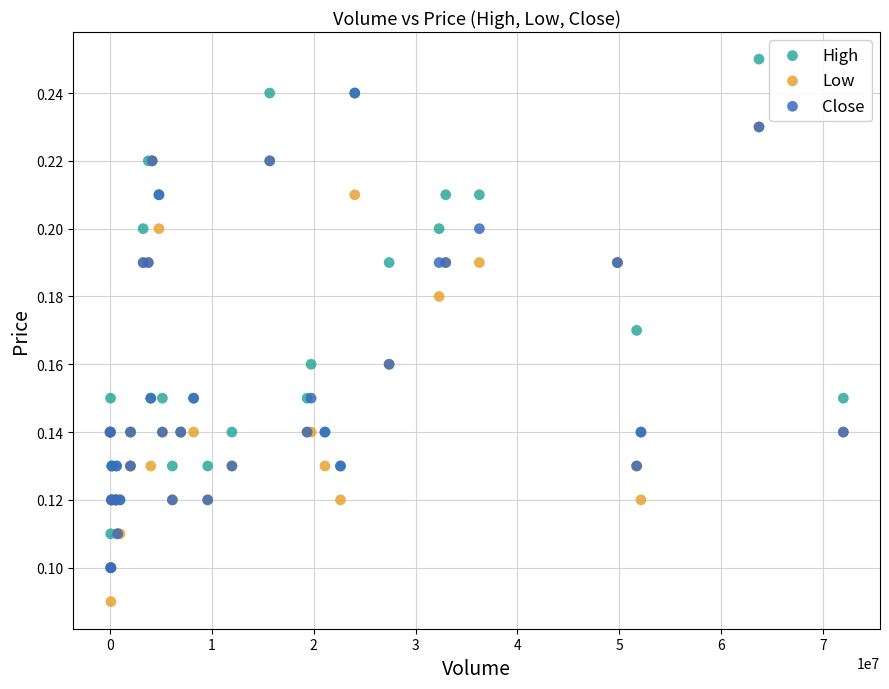

What are all the series names shown in the legend?

High, Low, Close